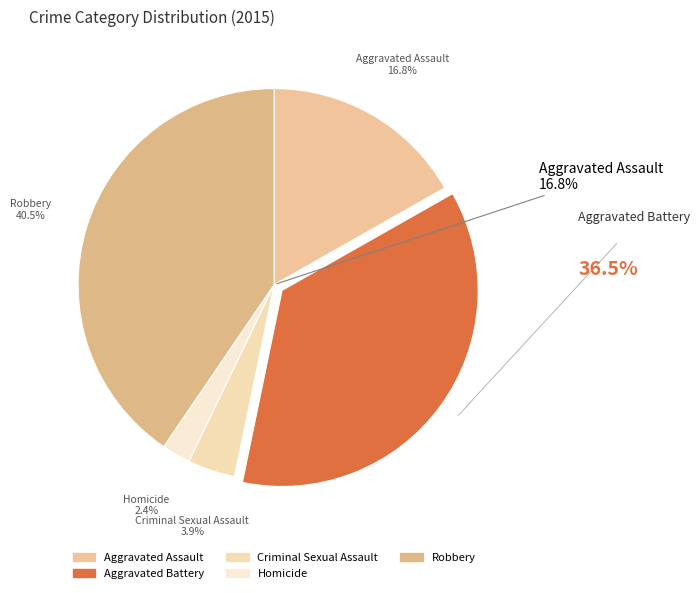

How many slices are in this pie chart?

5